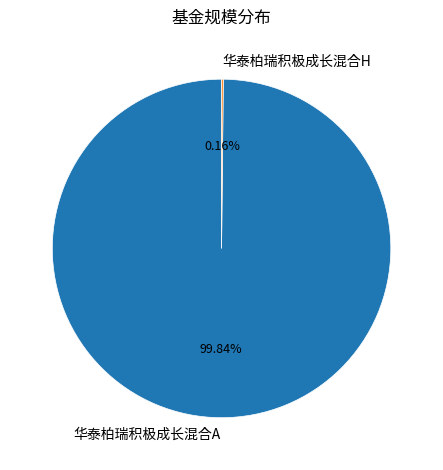

Which category has the biggest portion of the pie?

华泰柏瑞积极成长混合A